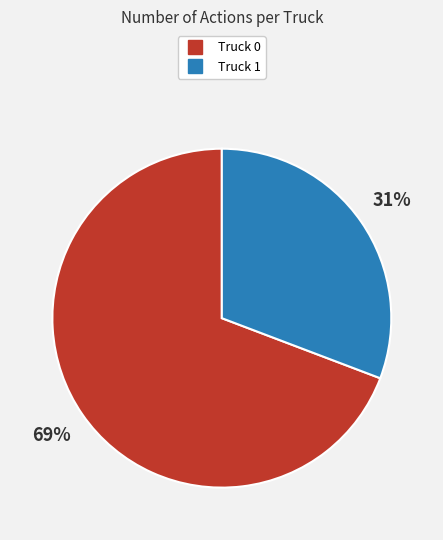

How many segments does this pie chart have?

2